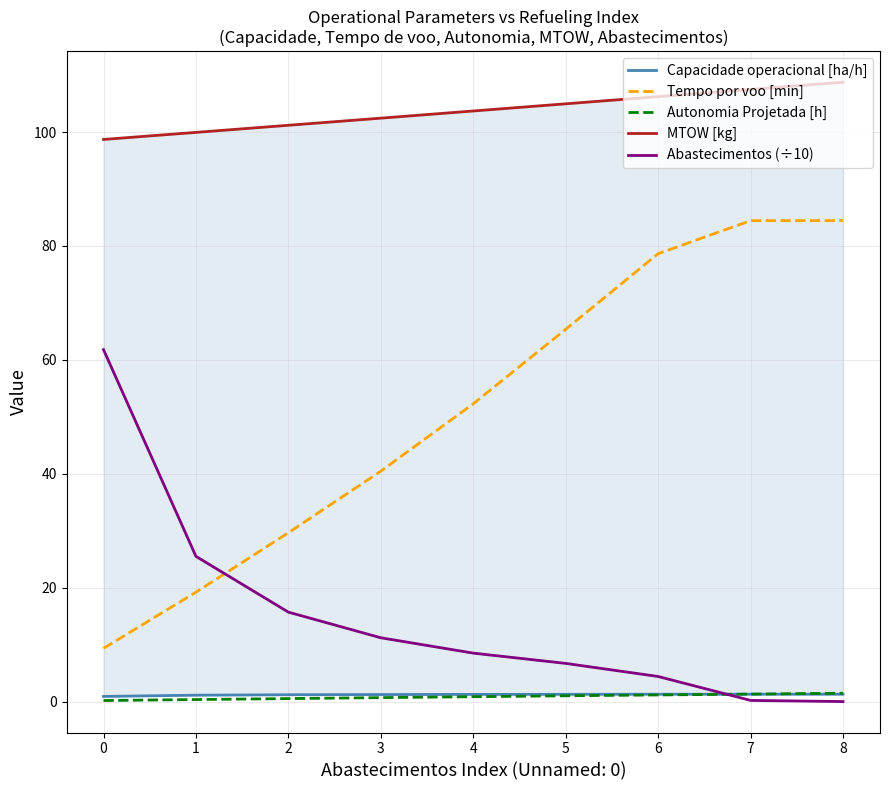

What is the average value of the Autonomia Projetada [h] series?

0.8